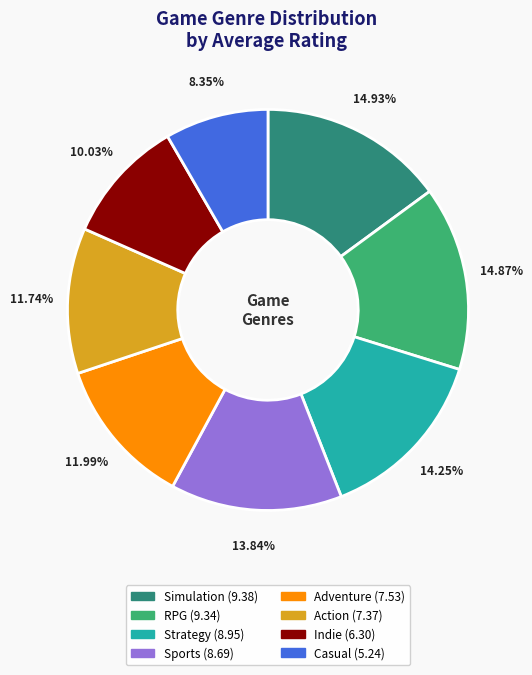

True or false: Action accounts for 12% of the total.

True